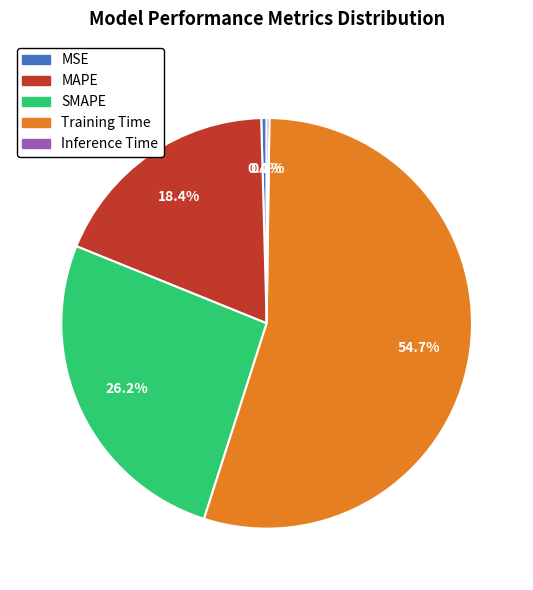

Is it true that SMAPE is 26% of the pie?

True